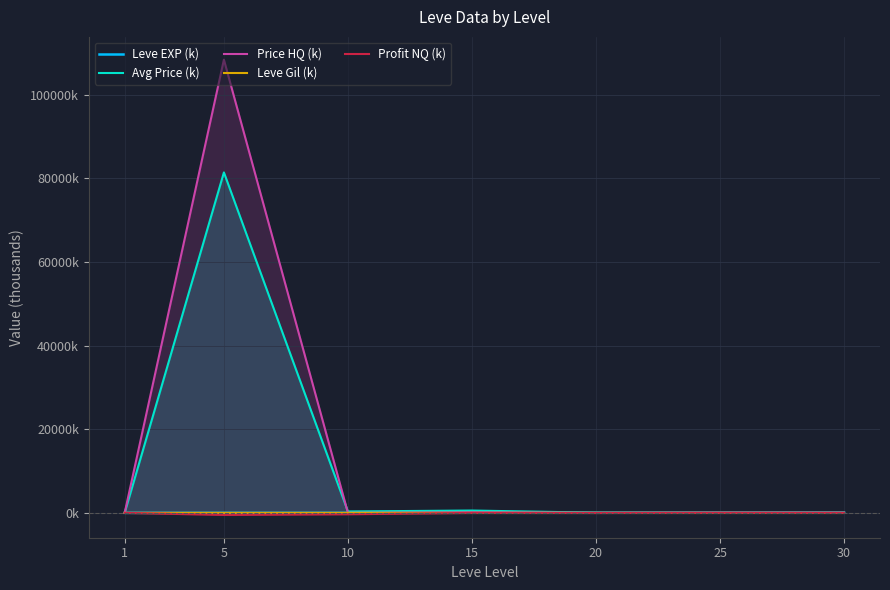

Rank the series at 10 from highest to lowest value.

Avg Price (k), Leve EXP (k), Leve Gil (k), Price HQ (k), Profit NQ (k)